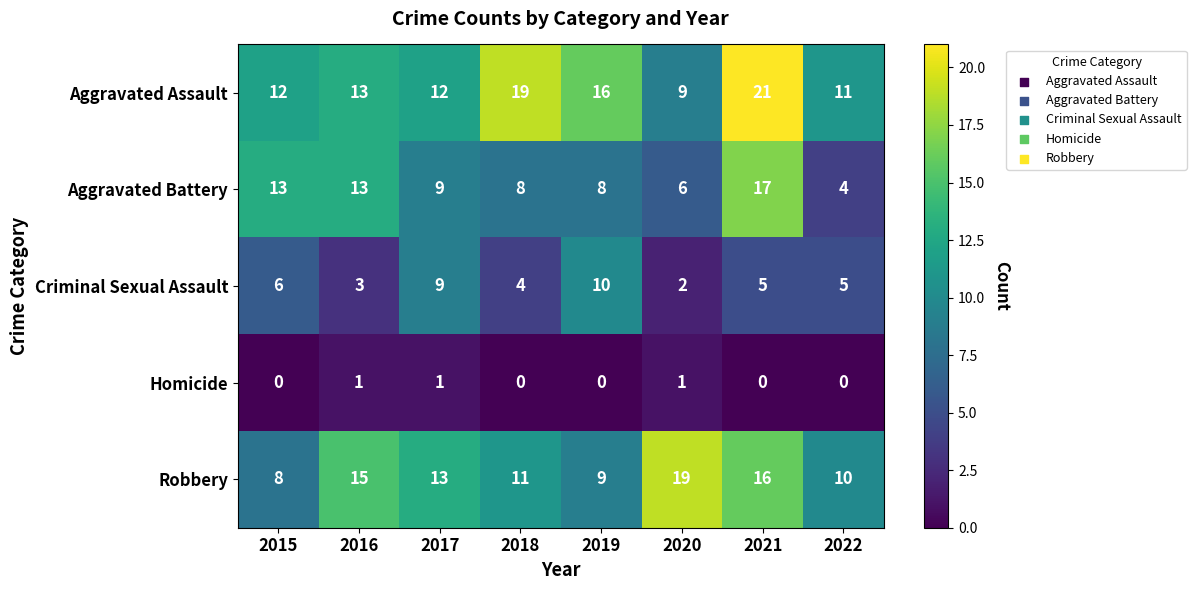

Is the value of Homicide at 2019 greater than the value of Robbery at 2020?

No